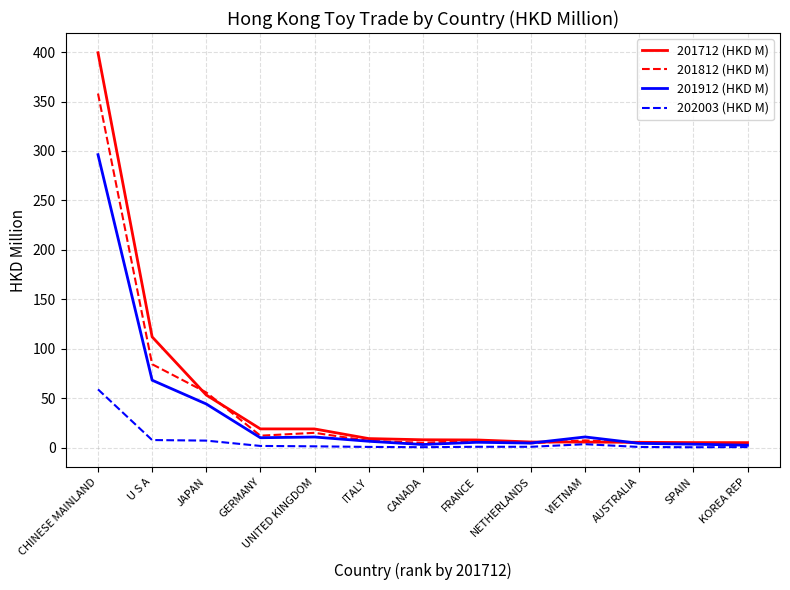

Which series has the largest total across all categories?

201712 (HKD M)